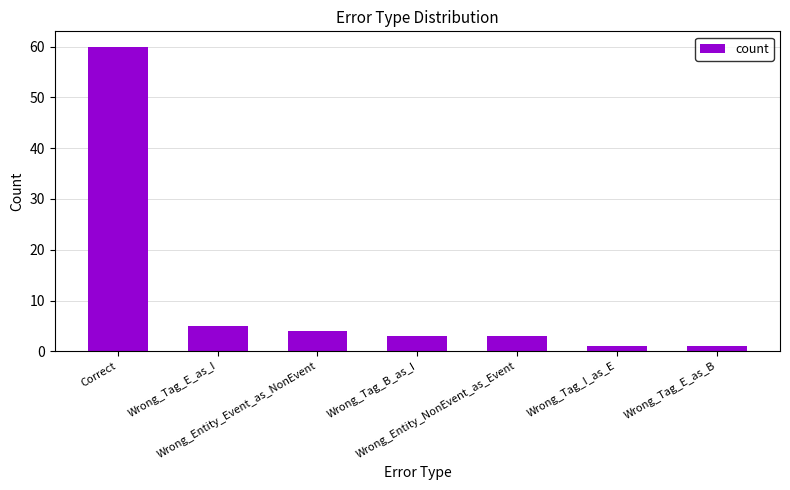

How many series are shown in this chart?

1